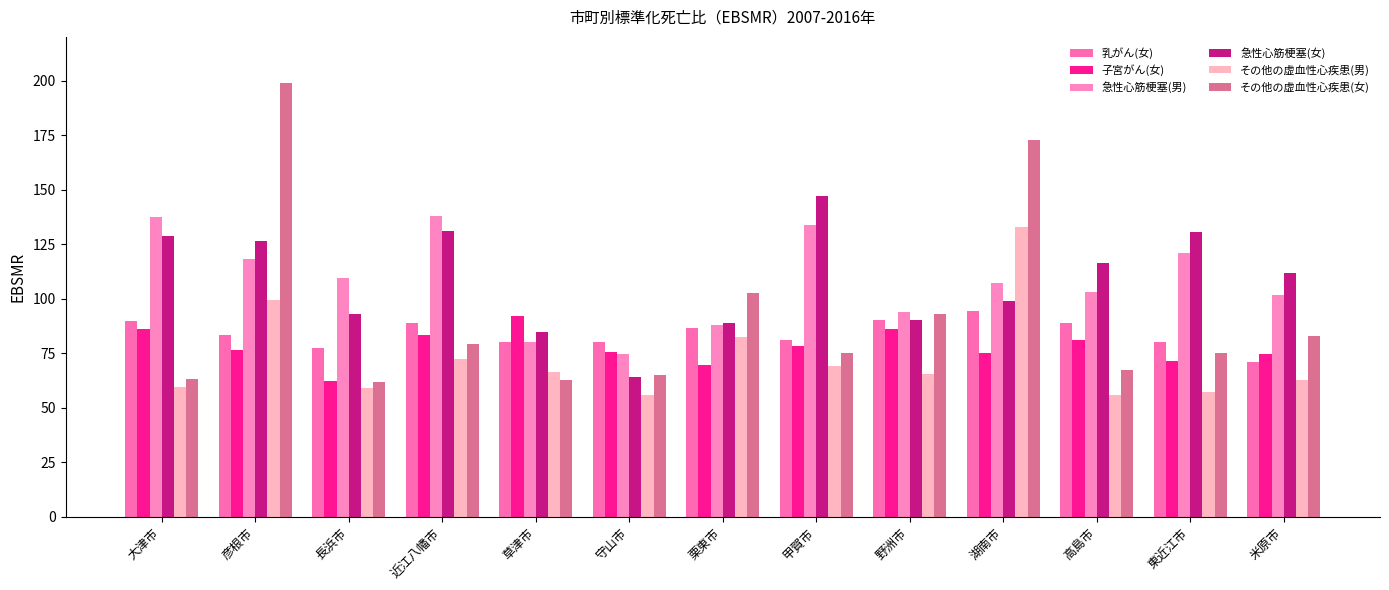

List the labels in order of 急性心筋梗塞(女) value, smallest first.

守山市, 草津市, 栗東市, 野洲市, 長浜市, 湖南市, 米原市, 高島市, 彦根市, 大津市, 東近江市, 近江八幡市, 甲賀市